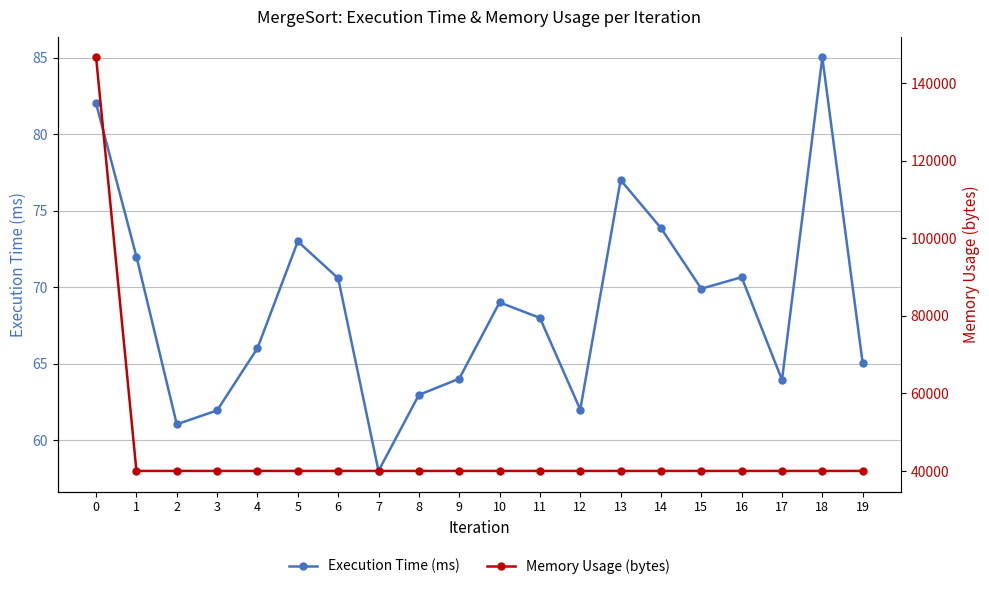

What is the total value across all series at 18?

40085.0